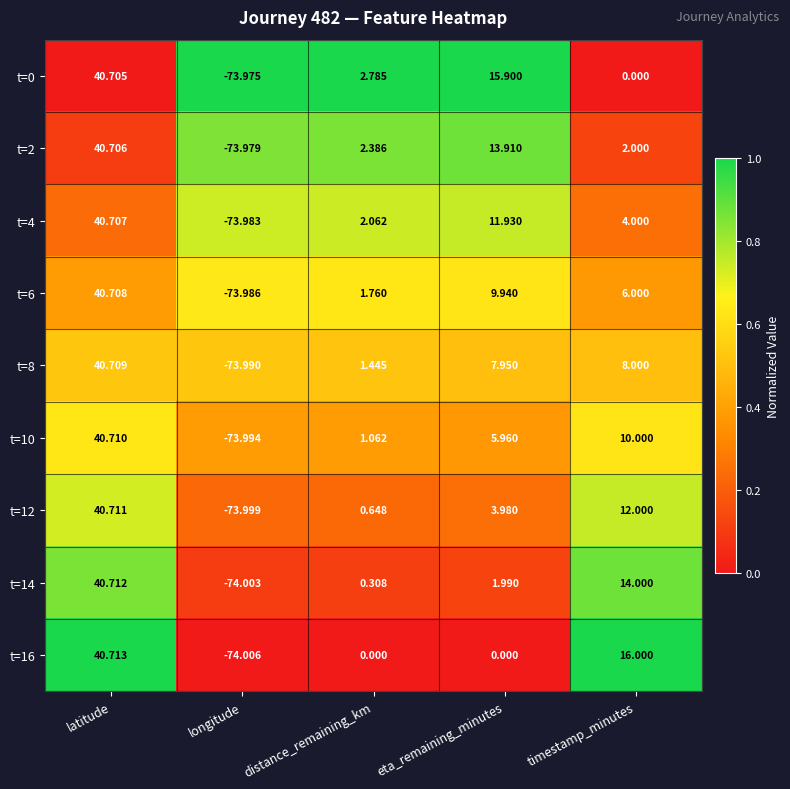

At which category is the sum across all series the highest?

latitude